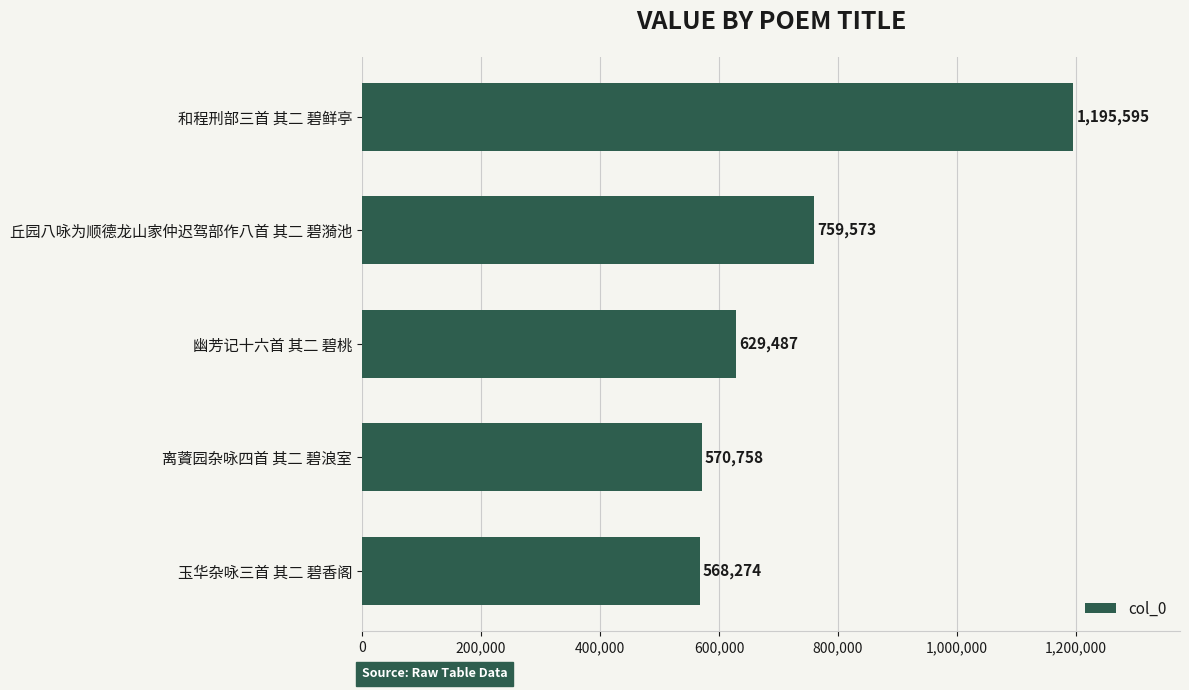

Which has a higher value, 离薋园杂咏四首 其二 碧浪室 or 丘园八咏为顺德龙山家仲迟驾部作八首 其二 碧漪池?

丘园八咏为顺德龙山家仲迟驾部作八首 其二 碧漪池